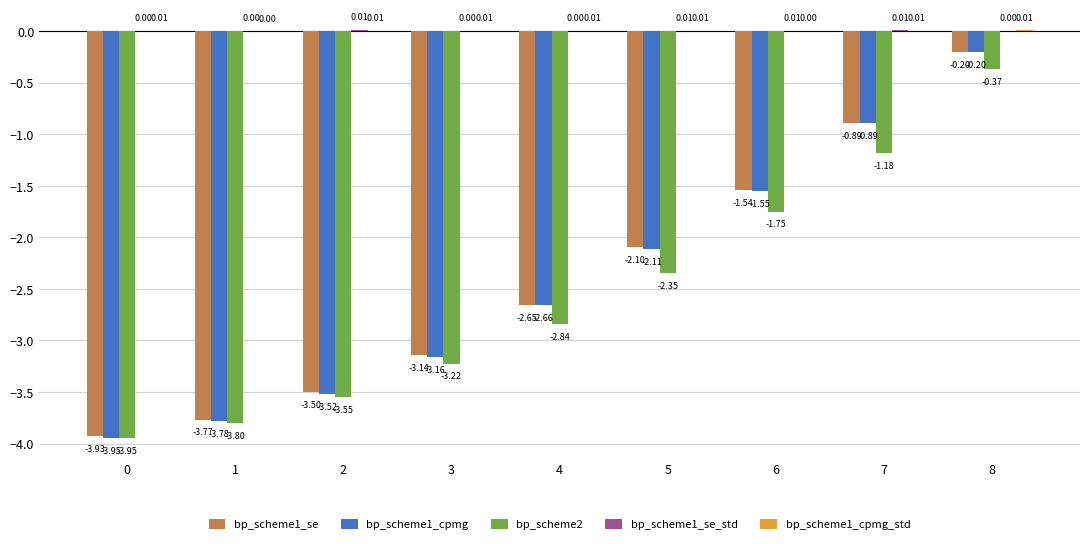

Is the value of bp_scheme2 at 0 greater than the value of bp_scheme1_se at 1?

No